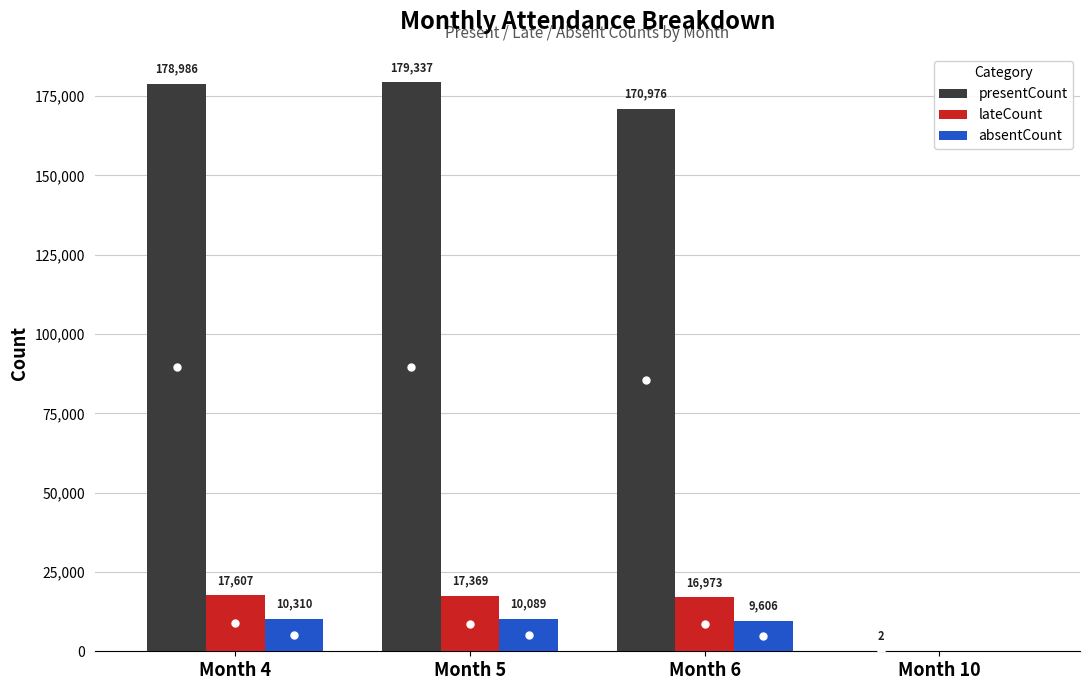

What is the sum of all presentCount values?

529301